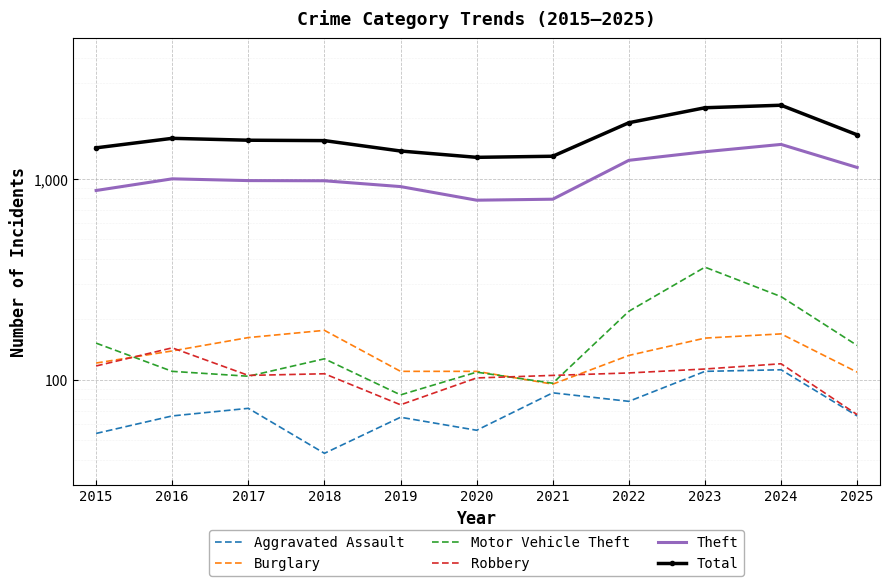

How many lines are shown in the chart?

6